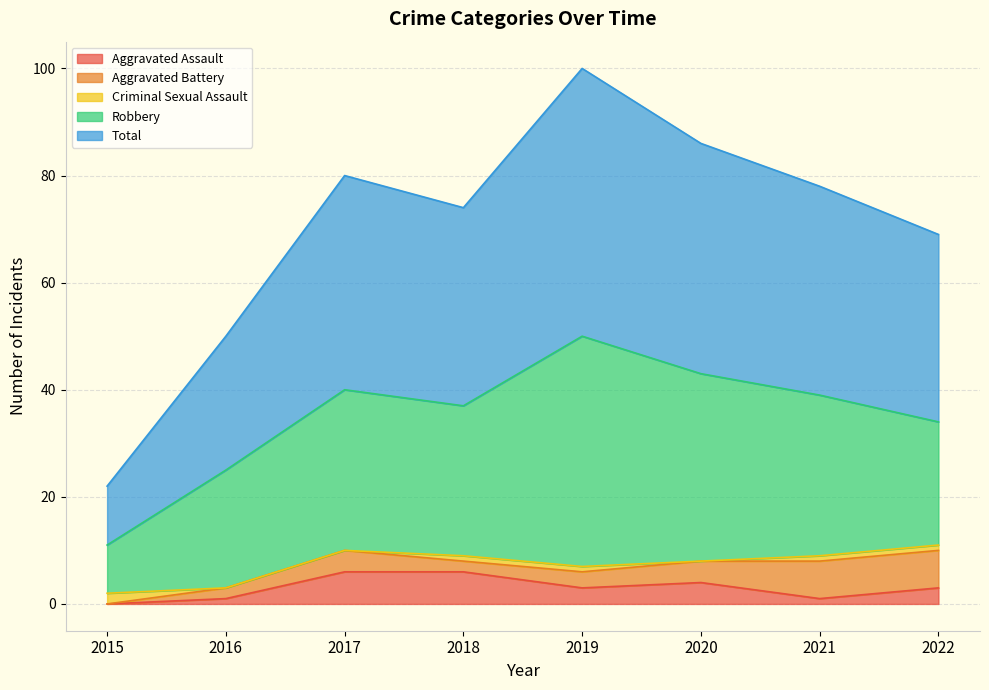

What is the sum of all Total values?

280